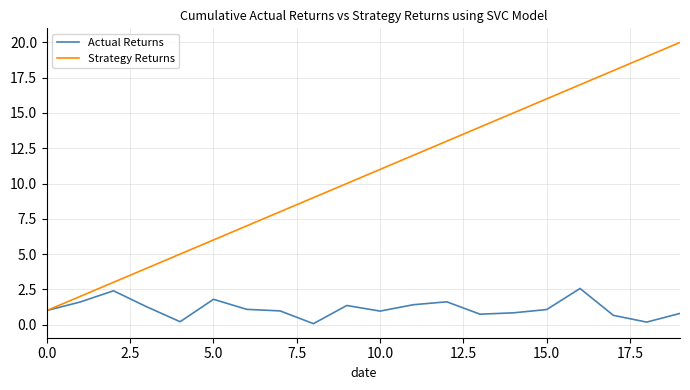

Which series has the largest range (max minus min)?

Strategy Returns